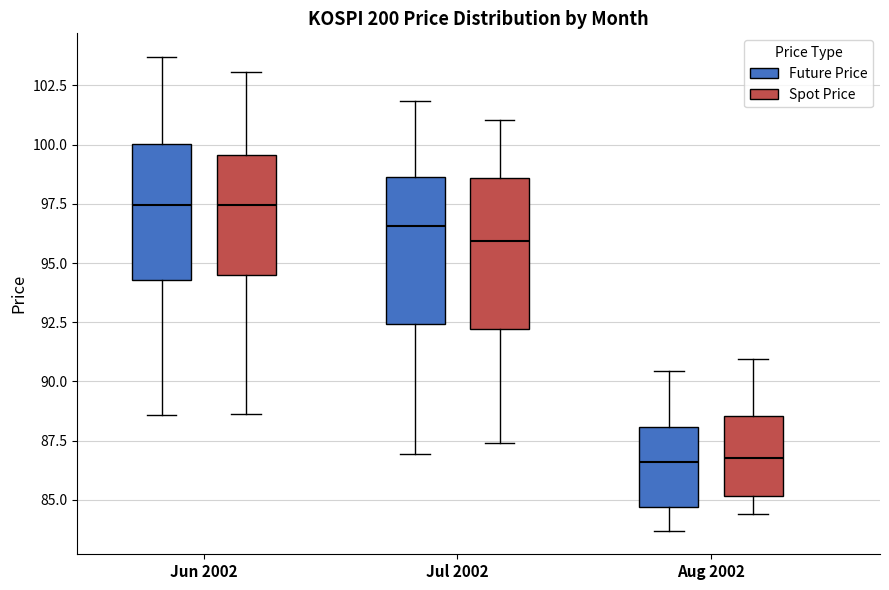

Where does the median line of the box for Jul 2002 (Spot Price) sit on the y-axis? The values are not printed on the chart, so give them approximately, as read against the axis.

96.0